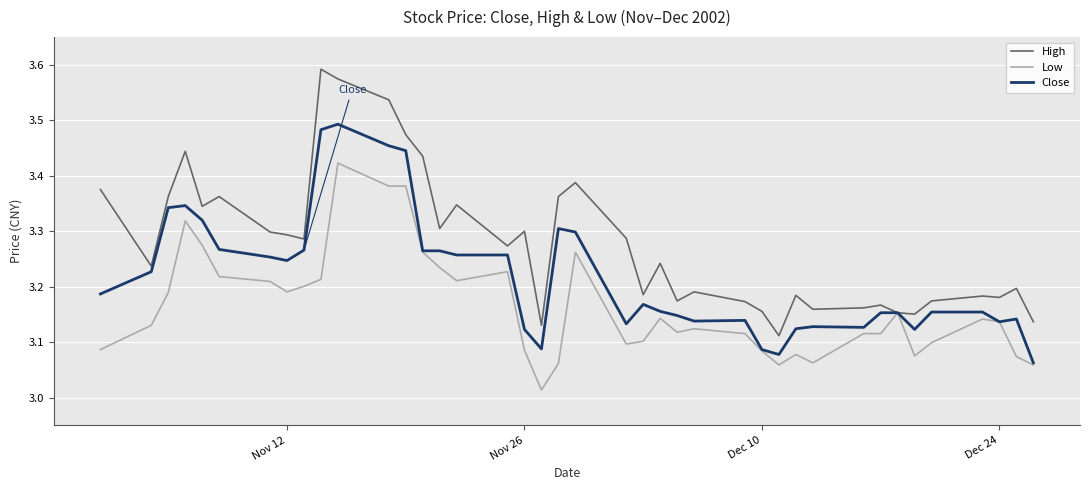

Which series has the largest total across all categories?

High